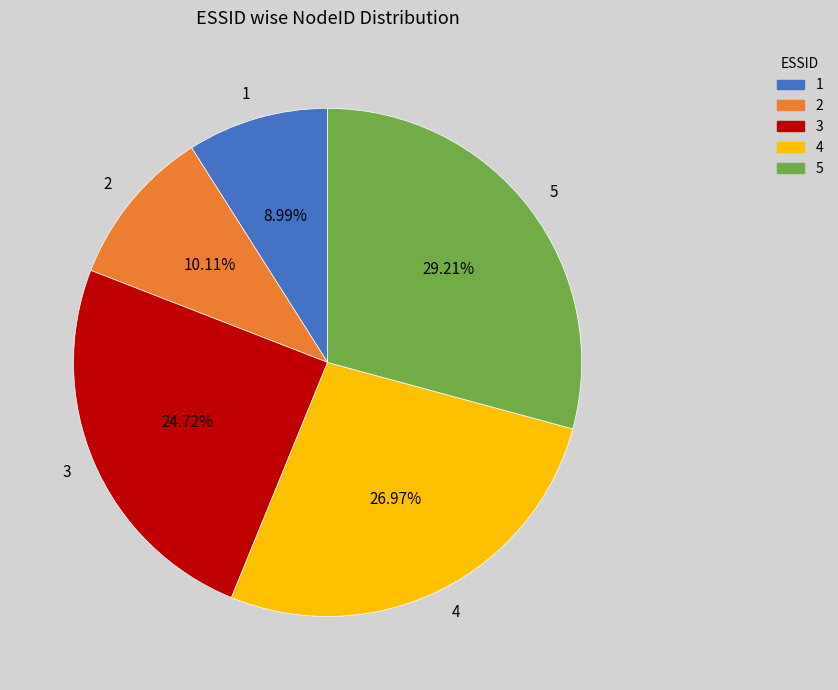

Is there any slice that represents more than half of the pie?

No